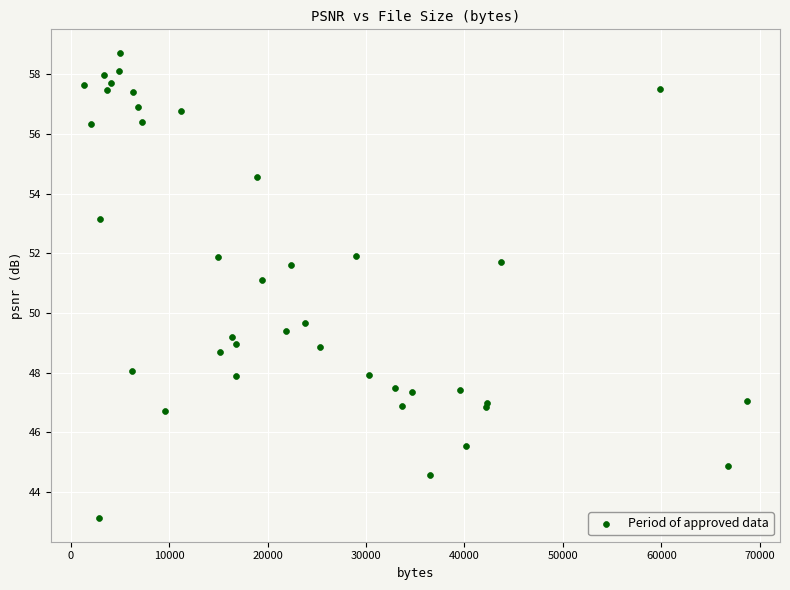

What Y value in the scatter plot is closest to 50?

49.7